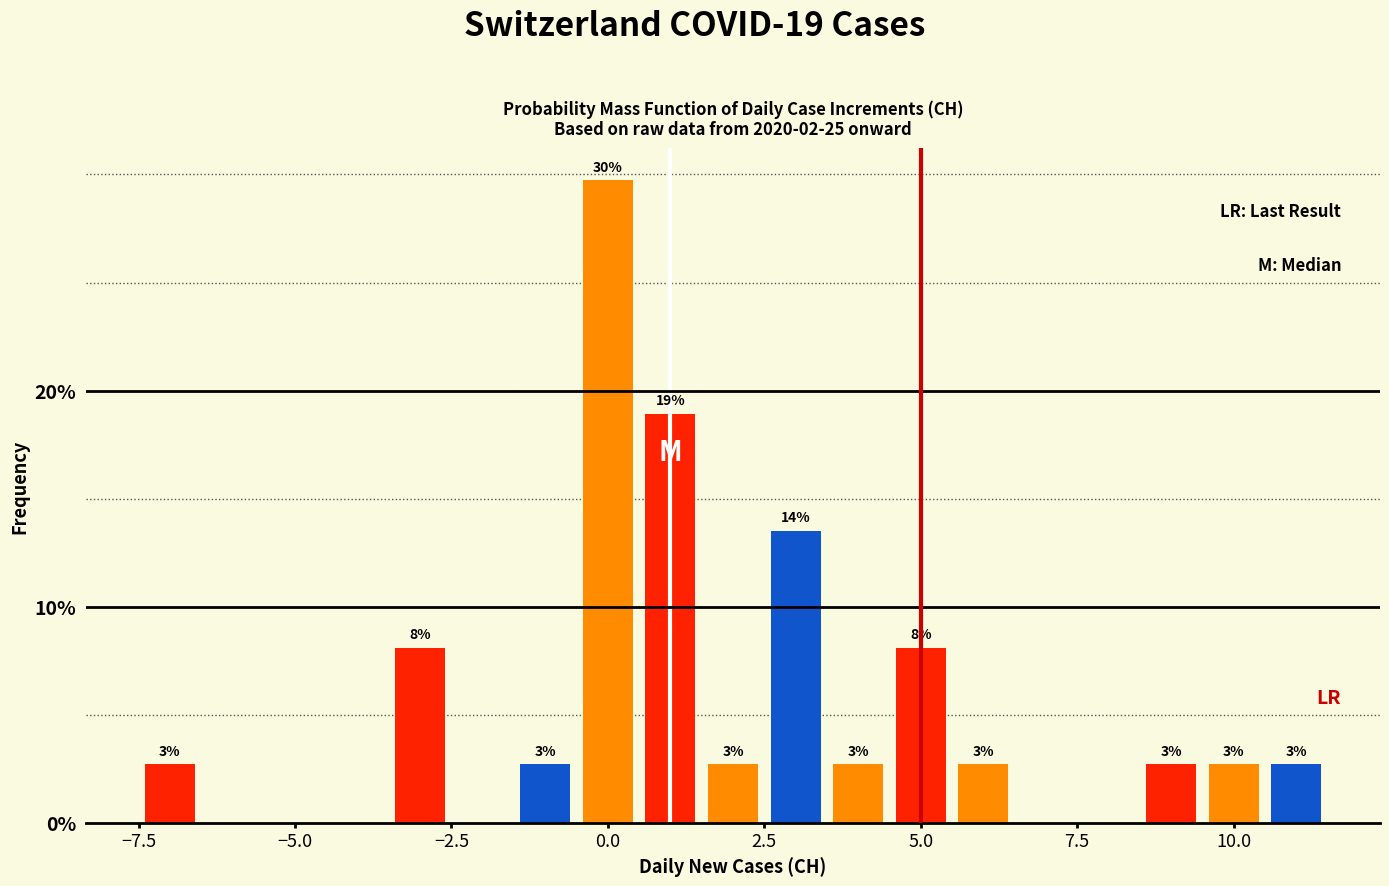

Read against the x-axis, roughly where is the centre of the tallest bar?

0.0